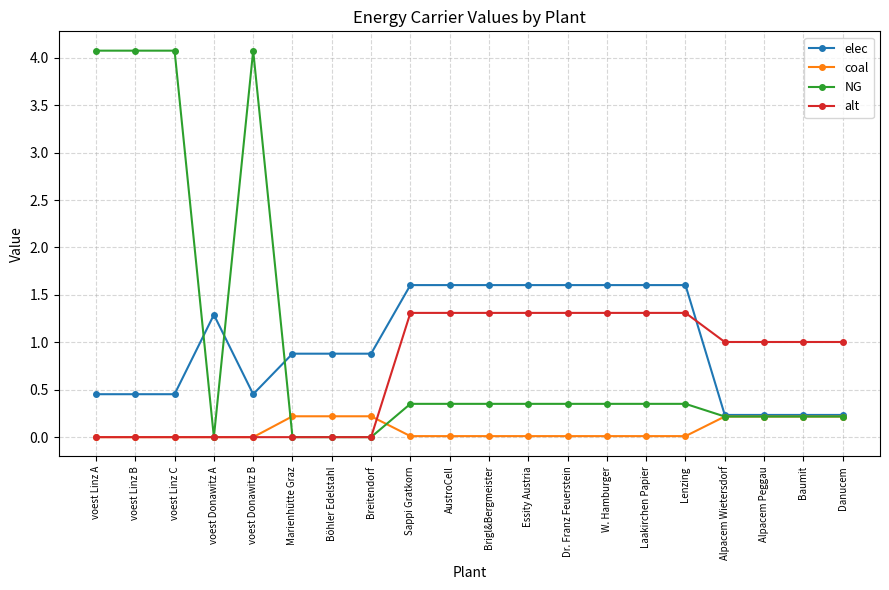

What is the label of the 7th point from the right?

W. Hamburger